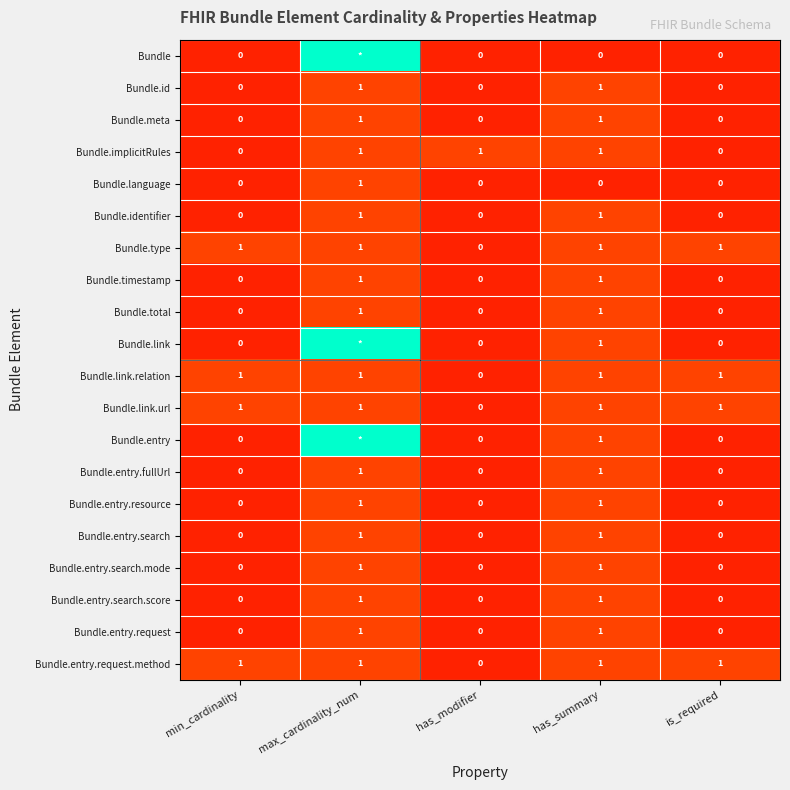

What is the sum of the Bundle.link.relation values at has_summary and min_cardinality?

2